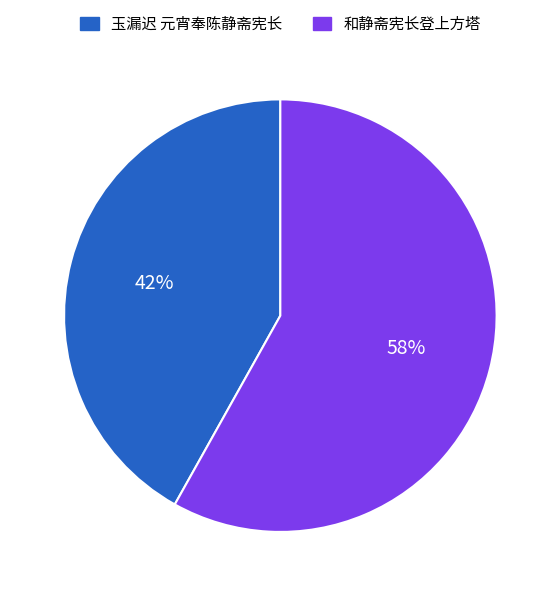

Which category has the biggest portion of the pie?

和静斋宪长登上方塔